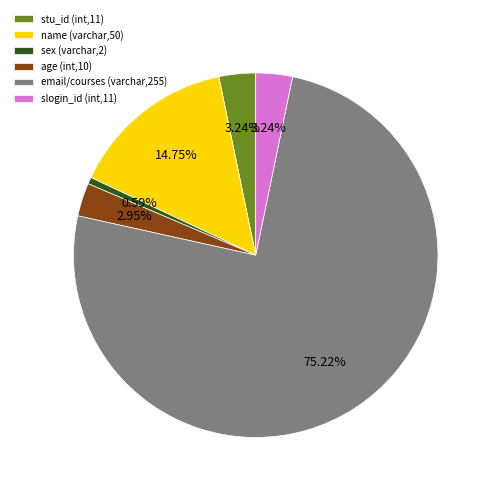

What is the ratio of the value at email/courses (varchar,255) to the value at stu_id (int,11)?

23.2